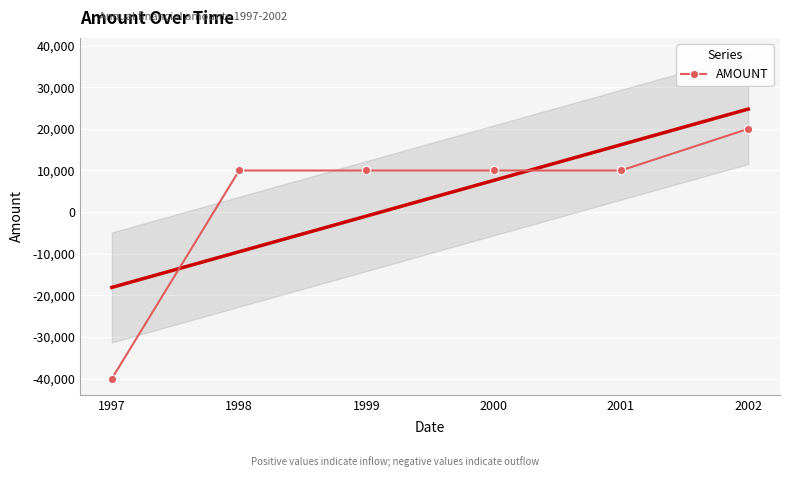

What is the average value?

3333